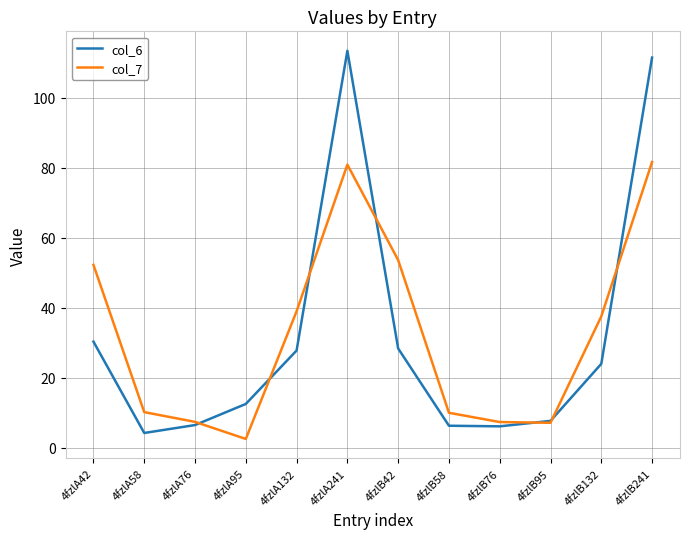

What is the difference between the highest and lowest values at 4fzlB95?

0.5